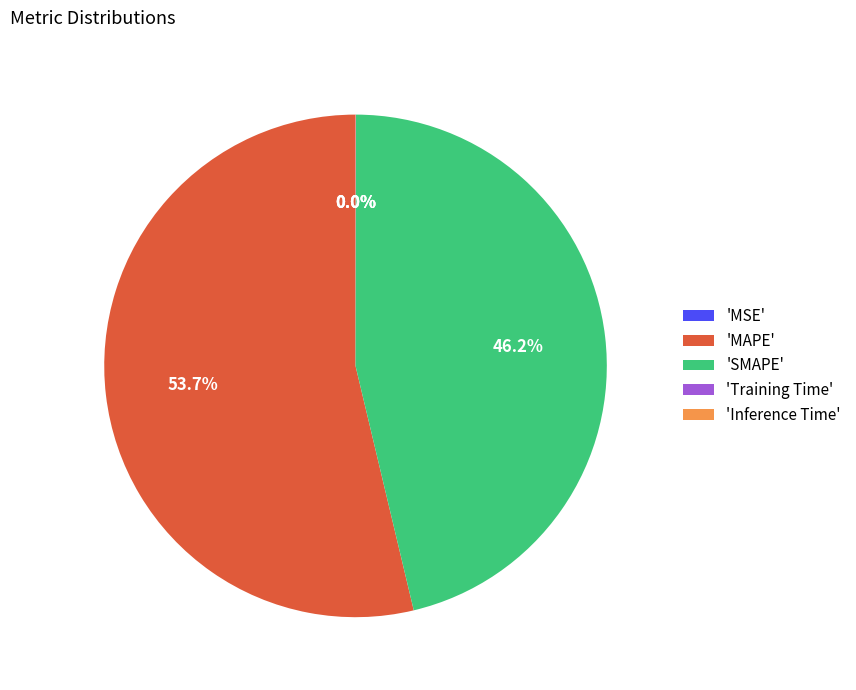

What portion of the pie excludes 'SMAPE'?

53.8%